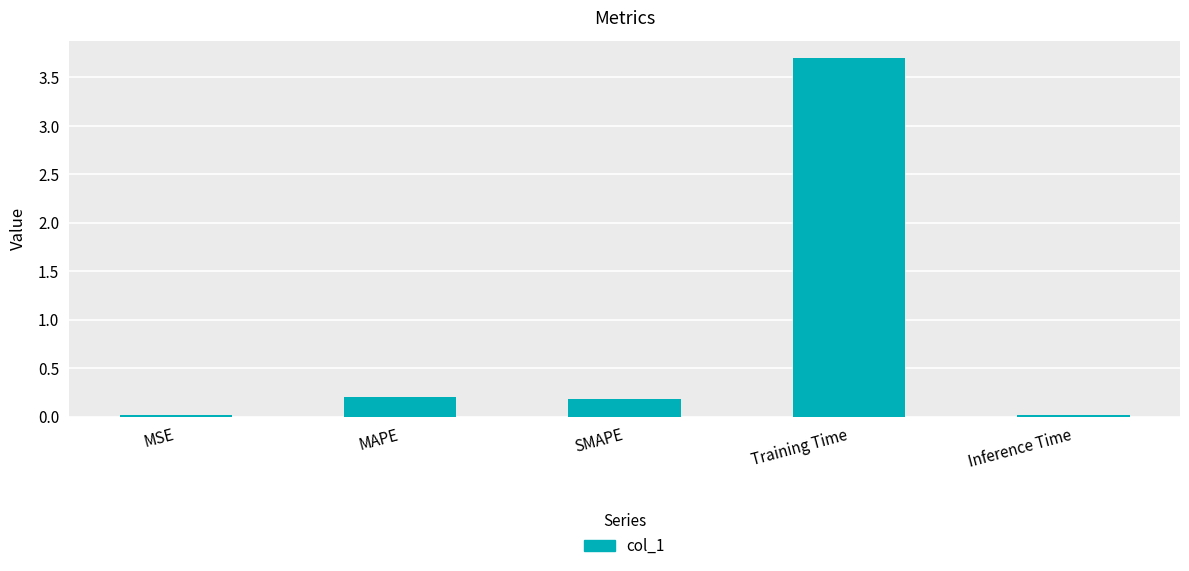

What is the change in value from SMAPE to Inference Time?

-0.2